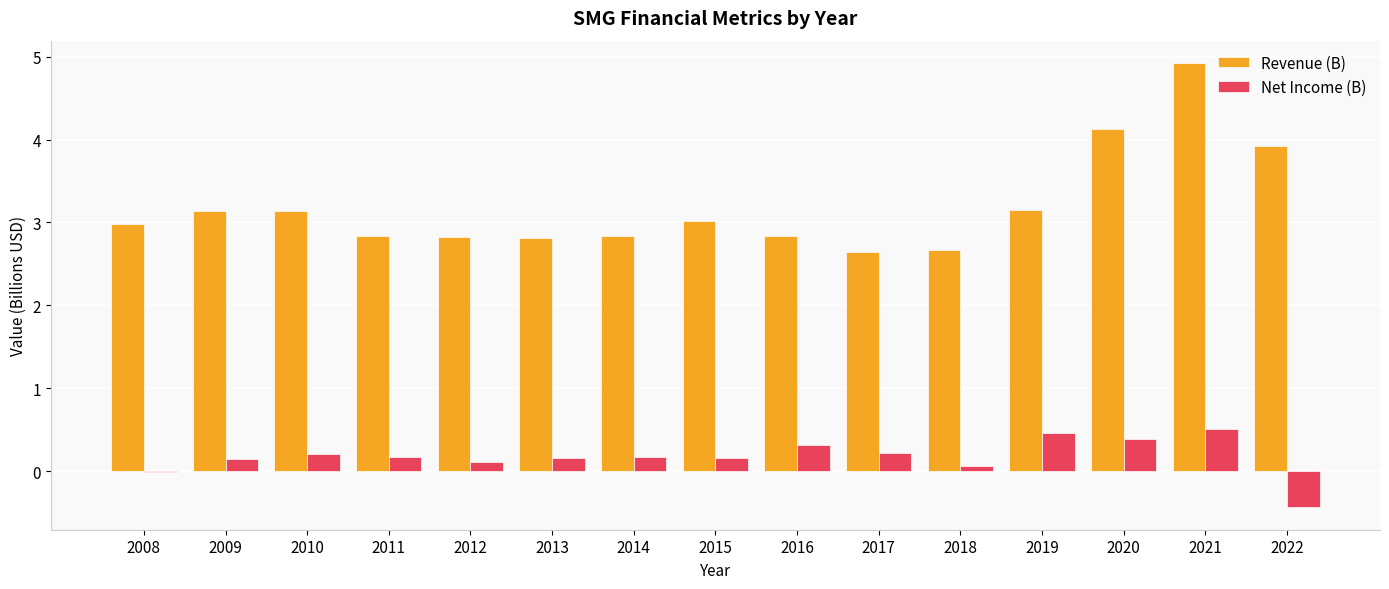

The value of Revenue (B) at 2015 is 4.6. True or false?

False